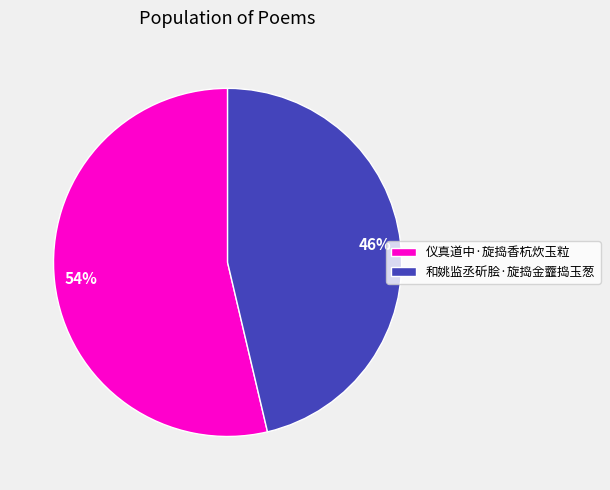

To the nearest percent, what is the combined percentage of 仪真道中·旋捣香杭炊玉粒 and 和姚监丞斫脍·旋捣金虀捣玉葱?

100%